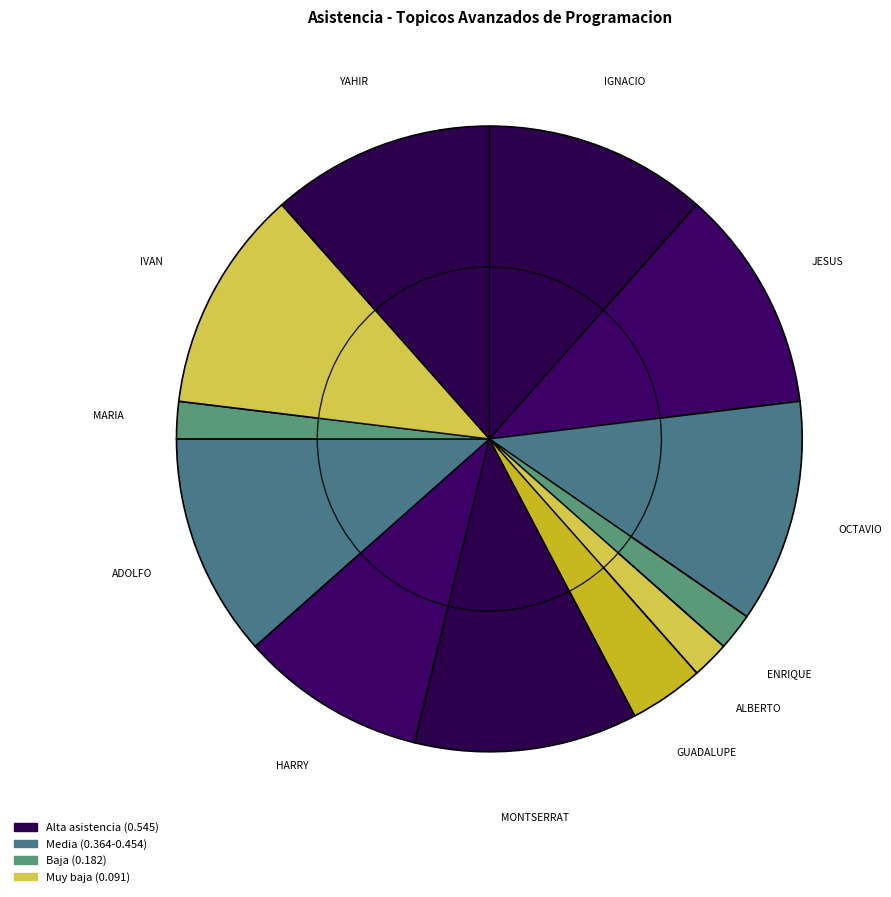

What is the smallest slice in the pie chart?

CASTRO ROMAN LUIS ENRIQUE